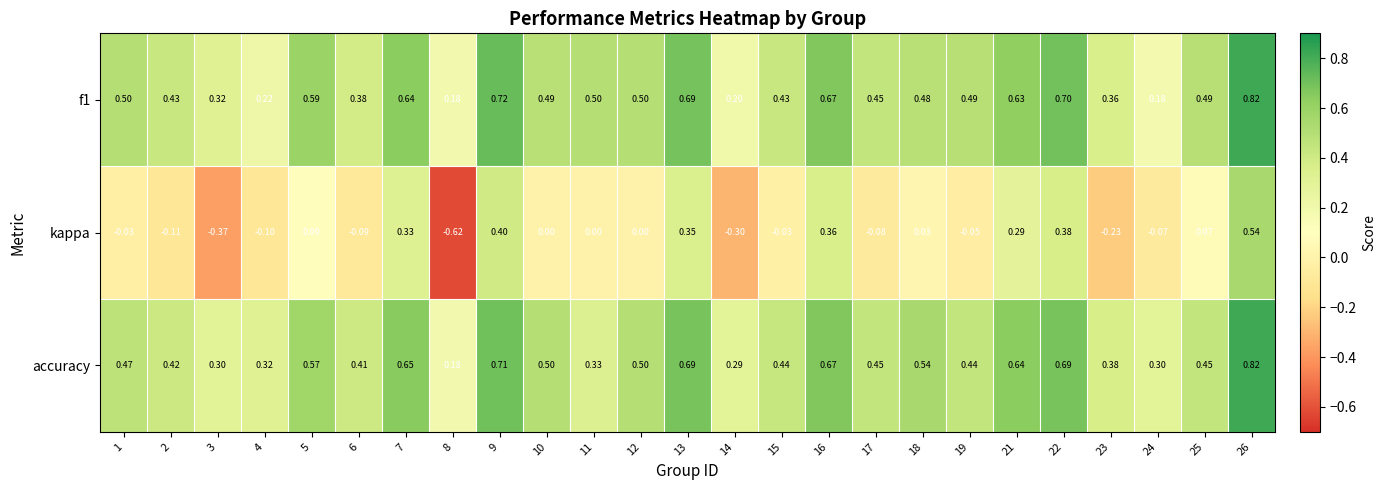

Which series has the largest total across all categories?

accuracy